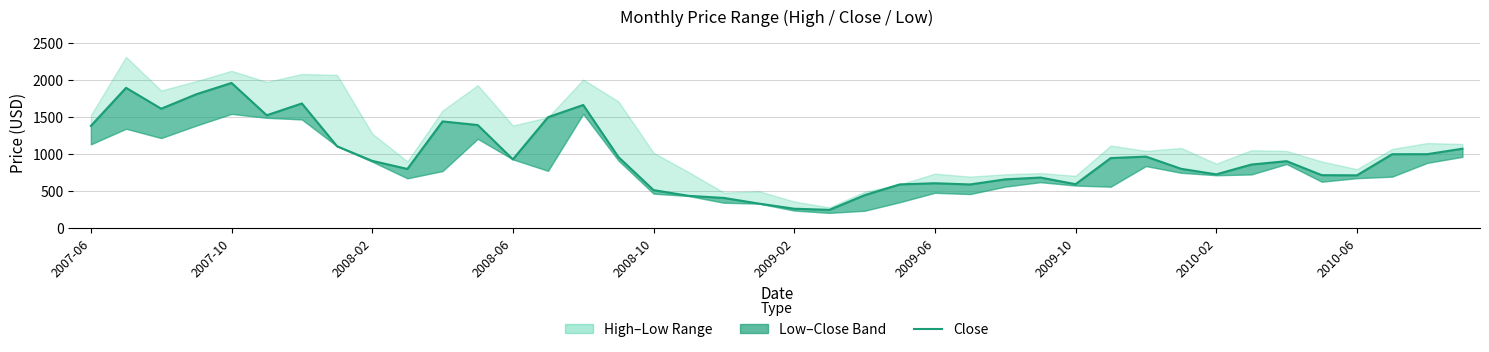

What is the minimum value shown in the chart?

241.9